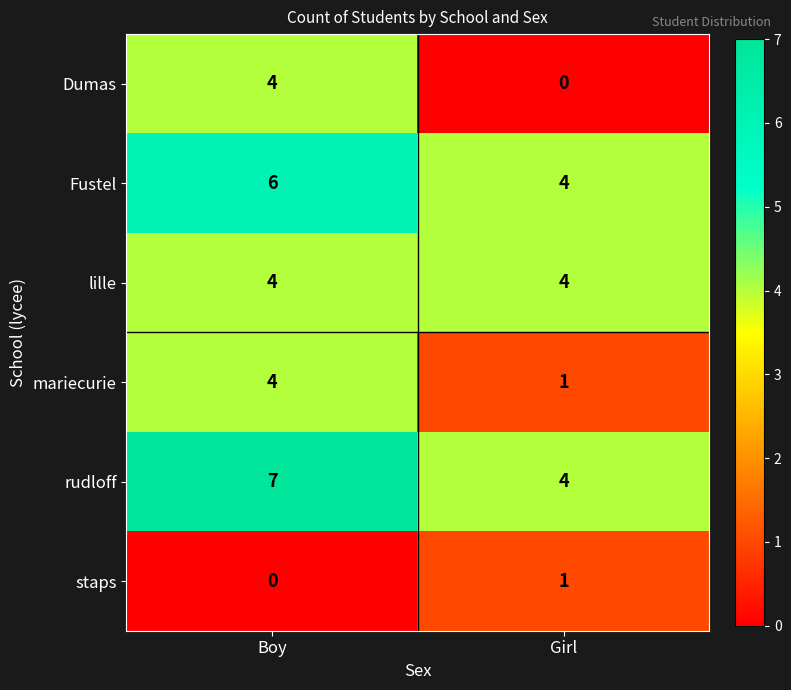

What is the total value across all series at Boy?

25